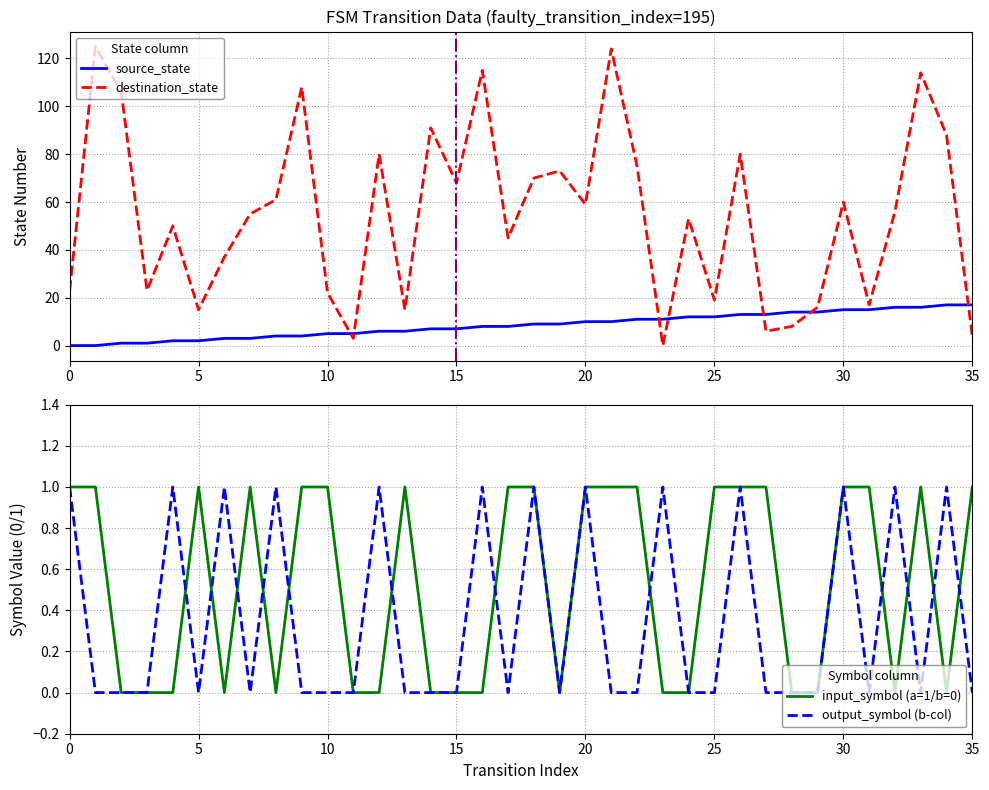

Which series has the largest range (max minus min)?

destination_state